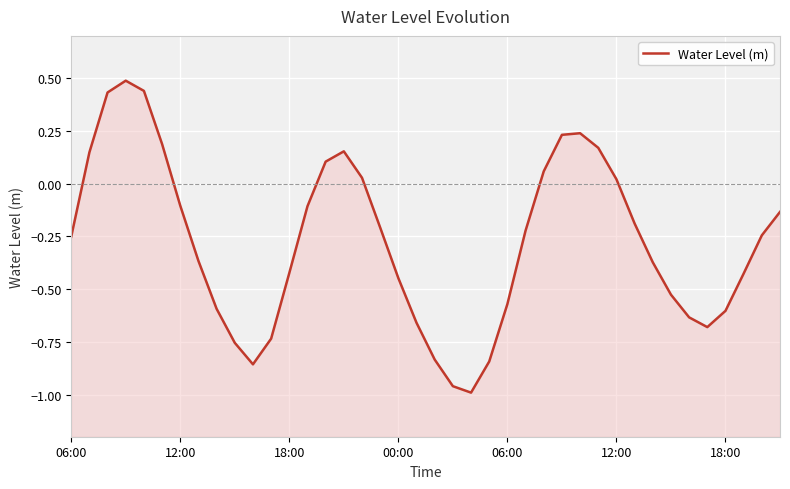

How many values are below 0?

27